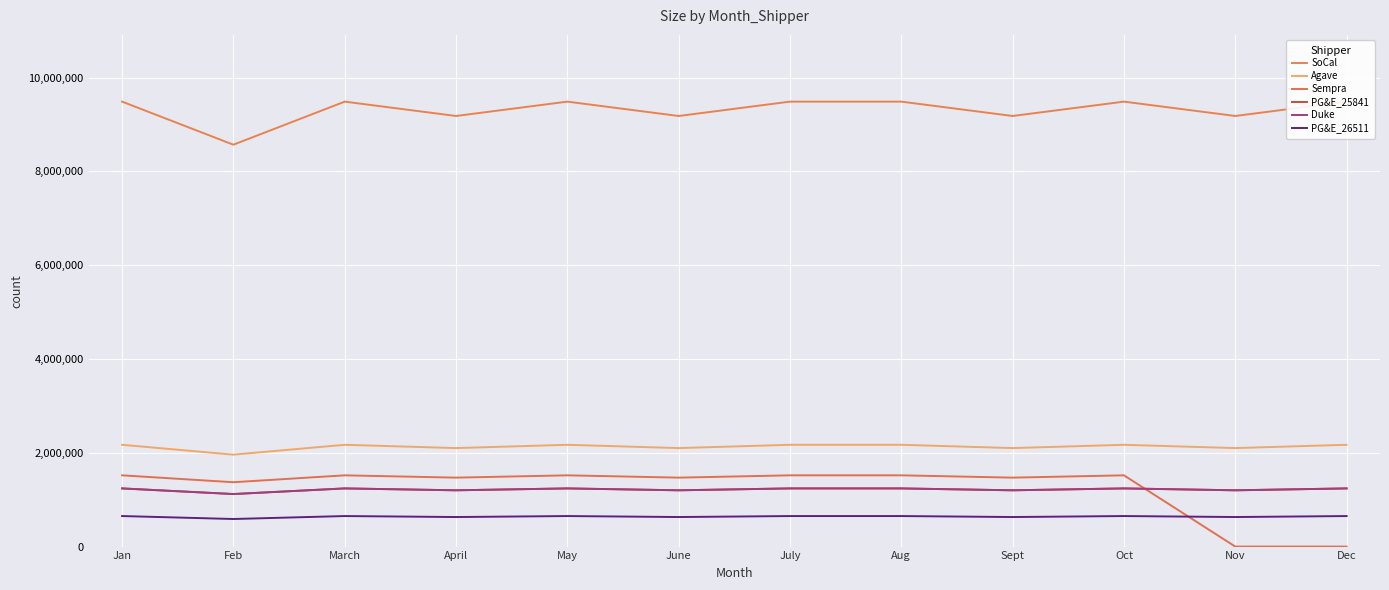

Rank the categories by PG&E_26511 value from lowest to highest.

Feb, April, June, Sept, Nov, Jan, March, May, July, Aug, Oct, Dec